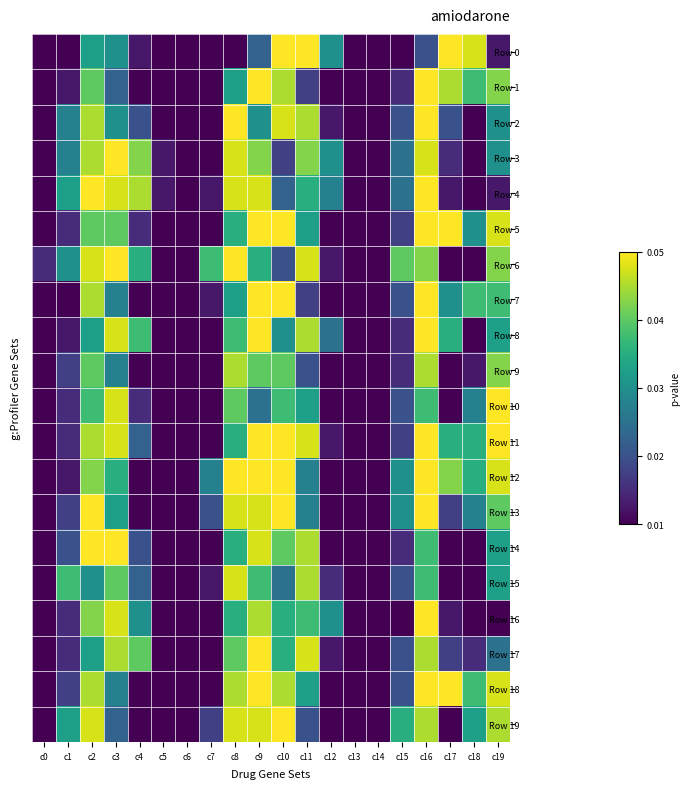

Which category has the highest value across all series?

c10